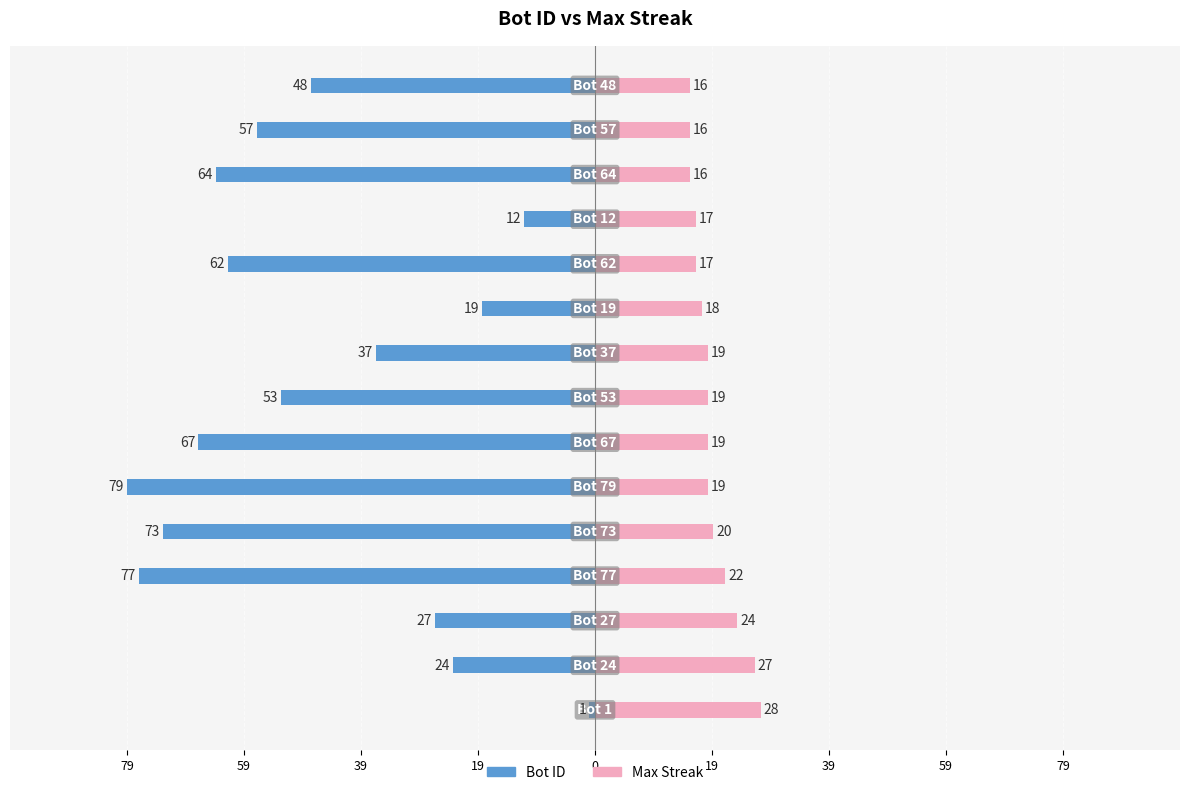

Reading left to right, list all the values displayed in this chart.

Bot ID: -1	-24	-27	-77	-73	-79	-67	-53	-37	-19	-62	-12	-64	-57	-48
Max Streak: 28	27	24	22	20	19	19	19	19	18	17	17	16	16	16